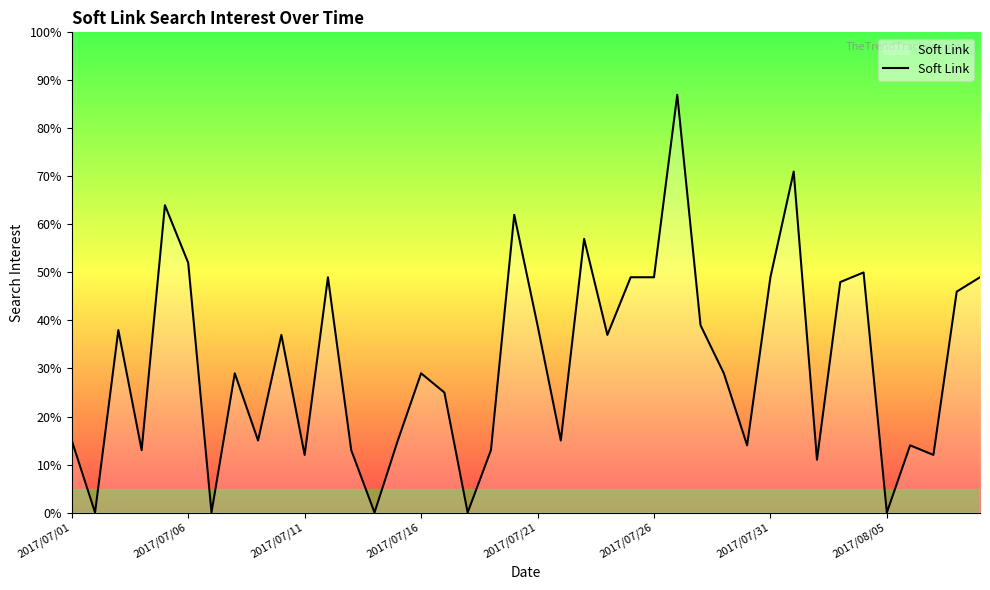

What is the greatest value displayed?

87